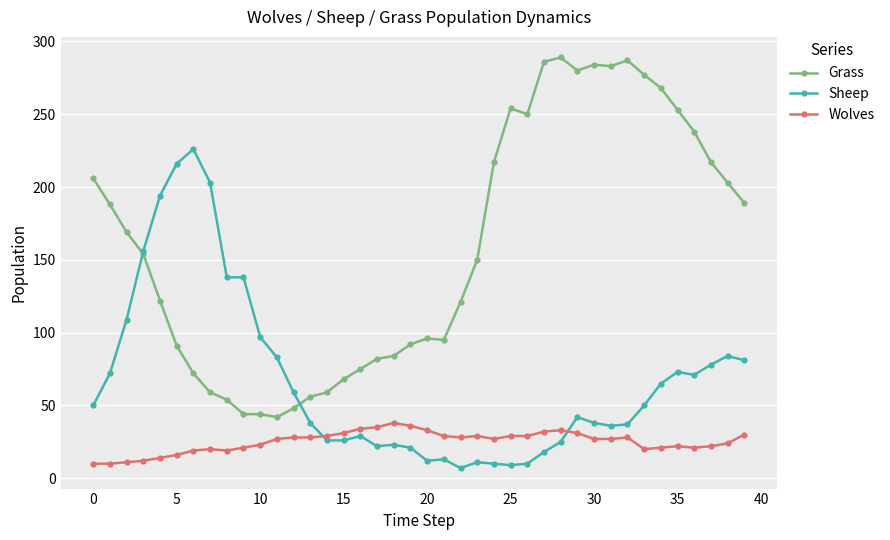

How many lines are shown in the chart?

3